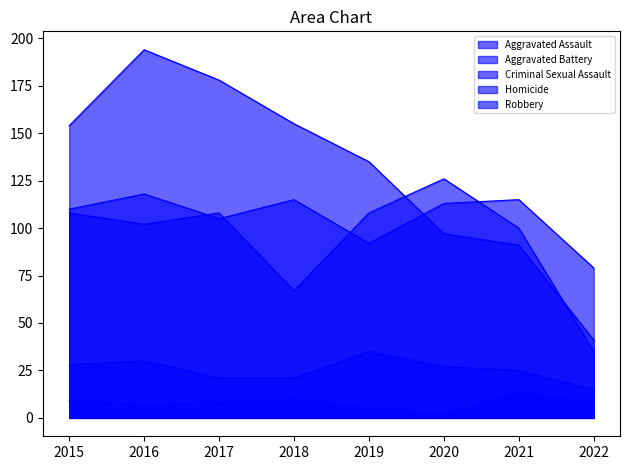

Is the value of Criminal Sexual Assault at 2017 greater than the value of Aggravated Assault at 2019?

No